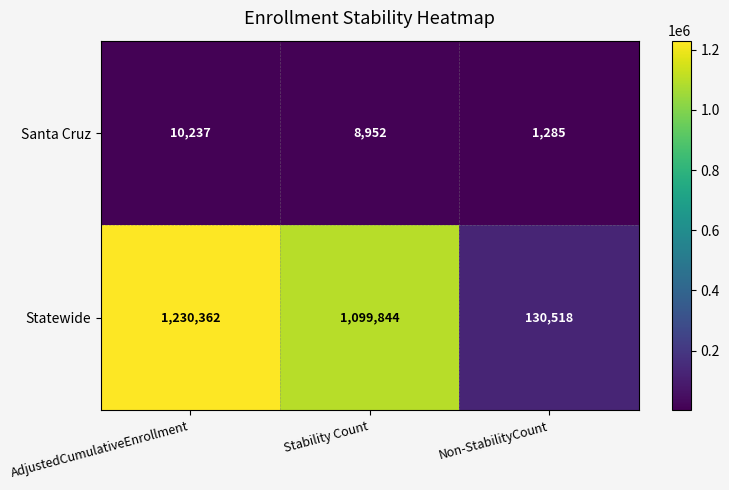

What is the total value across all series at Non-StabilityCount?

131803